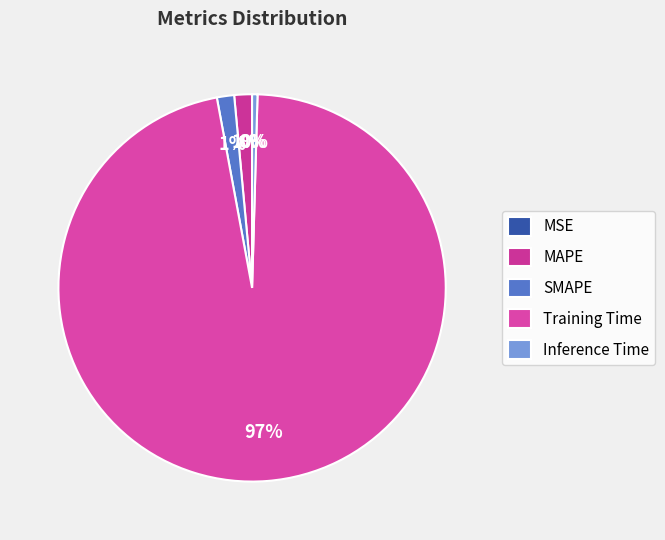

Count the number of slices in the pie.

5